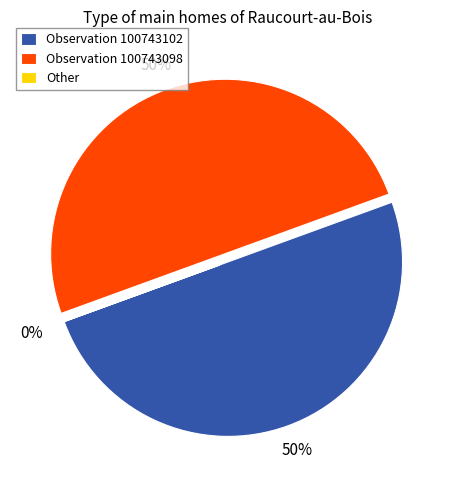

To the nearest percent, what is the difference between the largest and smallest slice percentages?

50%